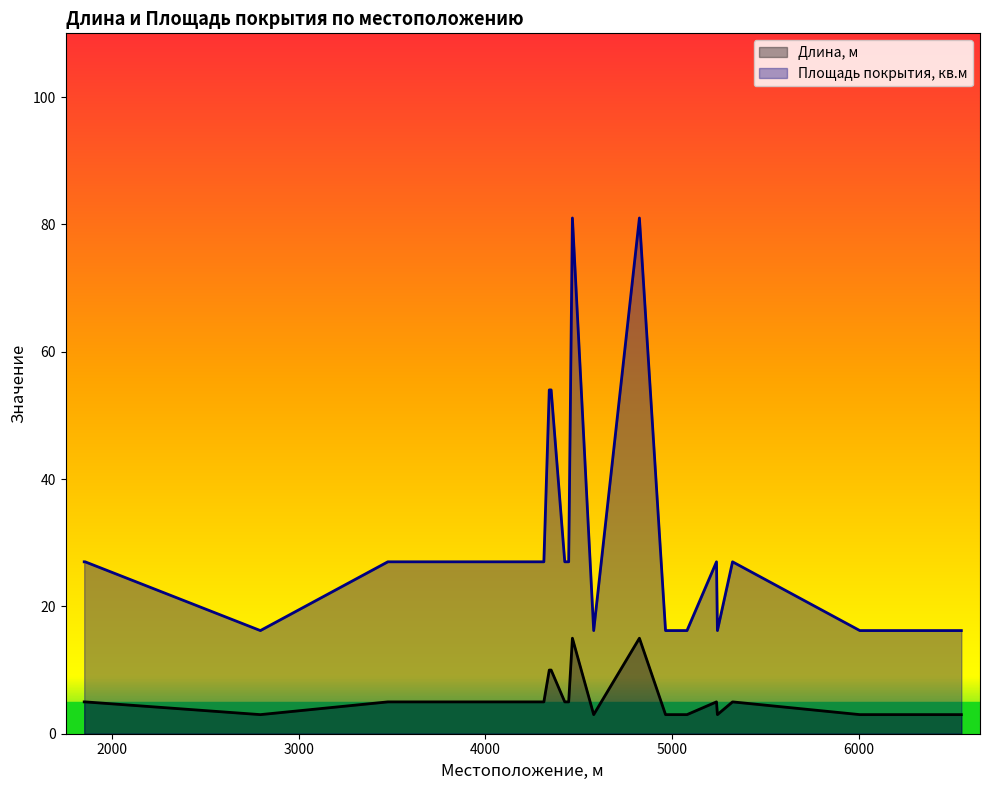

What is the value of the Площадь покрытия, кв.м point at the 7th from the left?

27.0